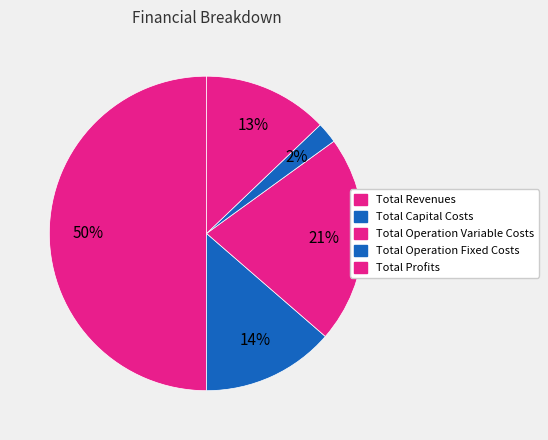

To the nearest percent, what portion does Total Revenues represent?

50%